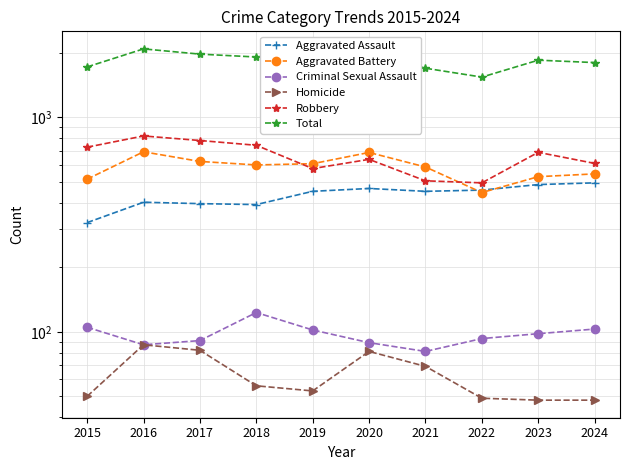

What is the maximum value shown in the chart?

2086